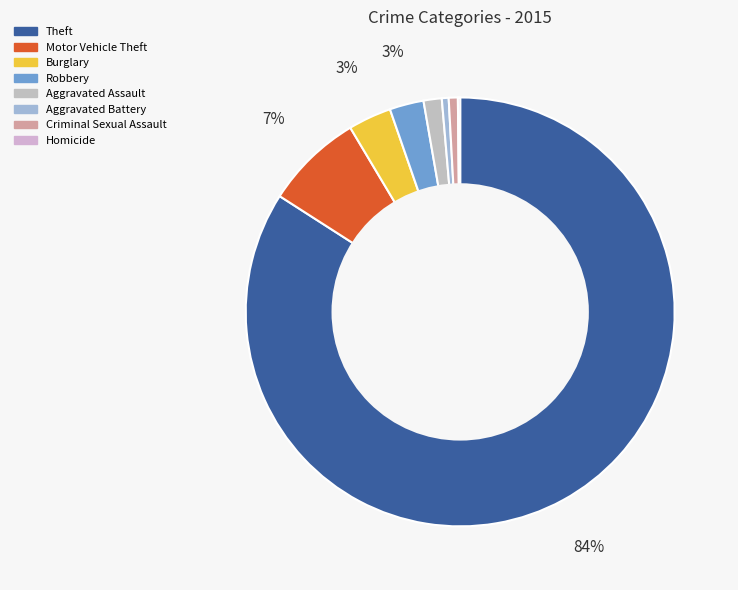

Which category has the biggest portion of the pie?

Theft